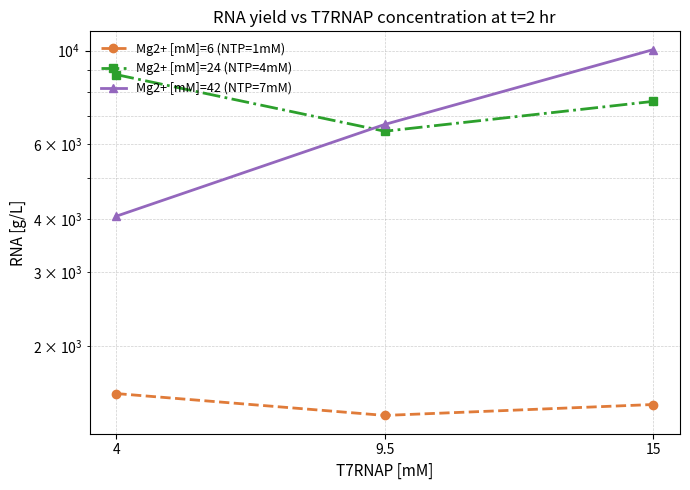

Which series has the largest range (max minus min)?

Mg2+ [mM]=42 (NTP=7mM)